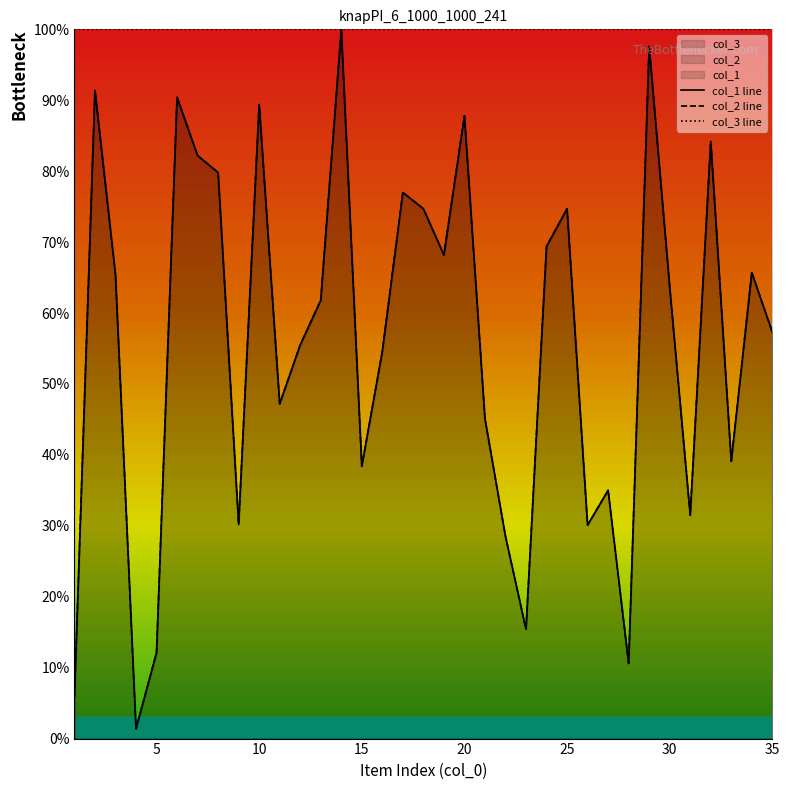

Reading left to right, what are all the values shown in this chart?

col_1 line: 5.8	91.4	65.4	1.4	12.1	90.4	82.2	79.8	30.2	89.4	47.2	55.5	61.8	100.0	38.4	54.6	77.0	74.7	68.2	87.8	45.1	28.5	15.4	69.4	74.7	30.1	35.0	10.6	97.6	63.7	31.5	84.2	39.1	65.7	57.3
col_2 line: 5.8	91.4	65.4	1.4	12.1	90.4	82.2	79.8	30.2	89.4	47.2	55.5	61.8	100.0	38.4	54.6	77.0	74.7	68.2	87.8	45.1	28.5	15.4	69.4	74.7	30.1	35.0	10.6	97.6	63.7	31.5	84.2	39.1	65.7	57.3
col_3 line: 100.0	100.0	100.0	100.0	100.0	100.0	100.0	100.0	100.0	100.0	100.0	100.0	100.0	100.0	100.0	100.0	100.0	100.0	100.0	100.0	100.0	100.0	100.0	100.0	100.0	100.0	100.0	100.0	100.0	100.0	100.0	100.0	100.0	100.0	100.0